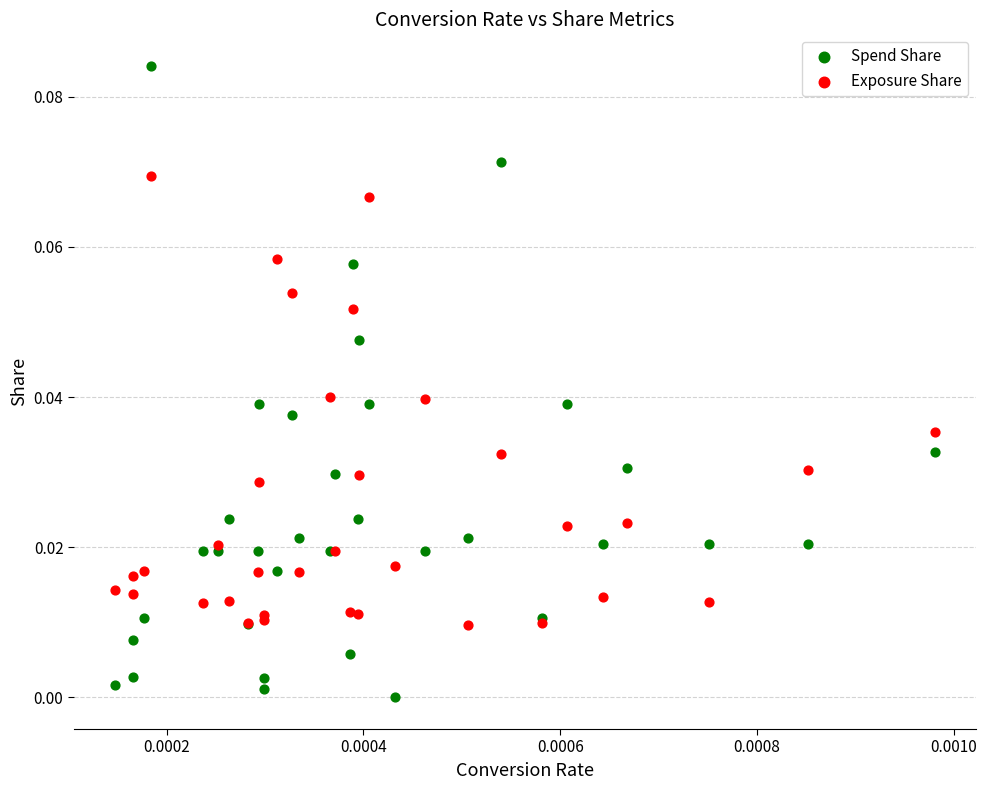

Which series reaches the minimum Y coordinate?

Spend Share